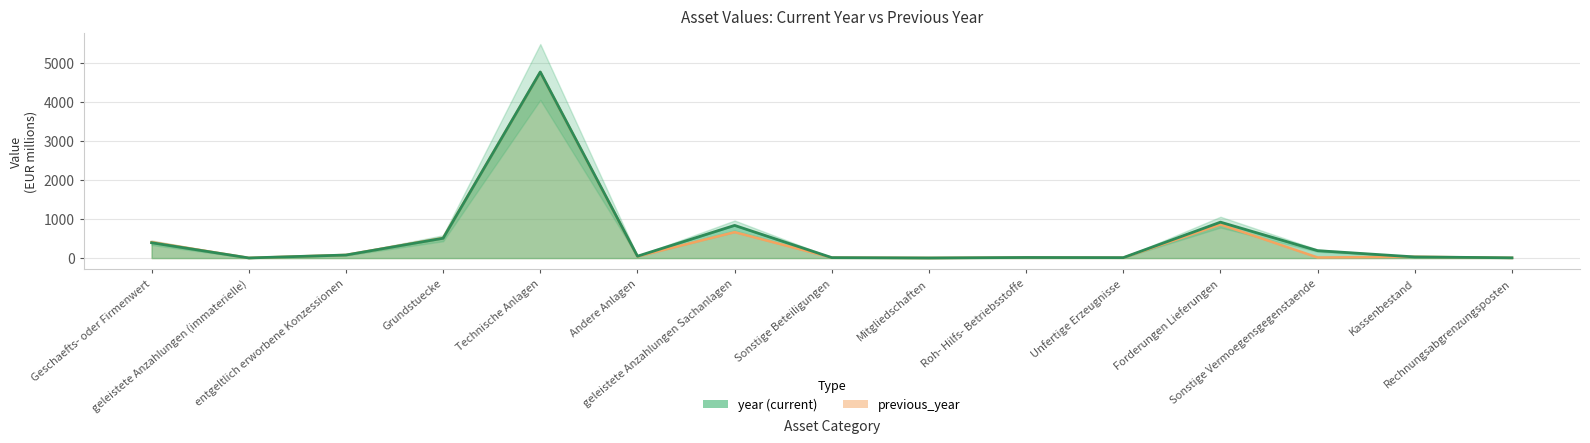

At which category is the sum across all series the highest?

Technische Anlagen